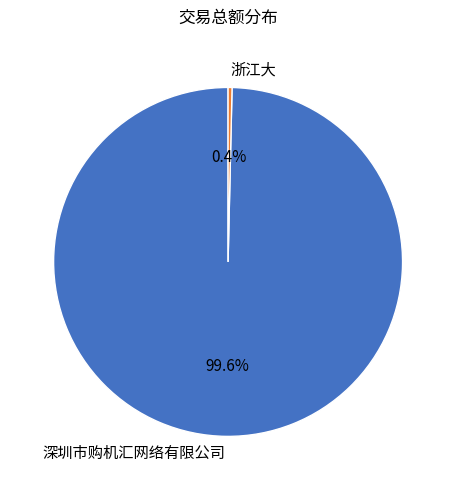

Between 浙江大 and 深圳市购机汇网络有限公司, which is larger?

深圳市购机汇网络有限公司